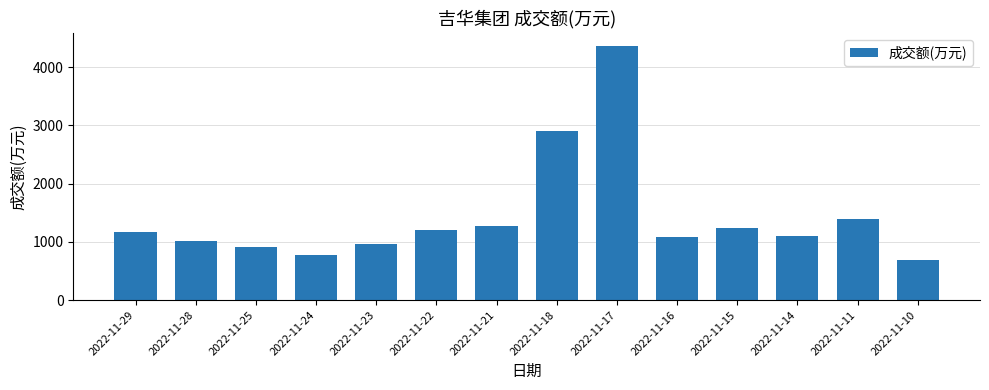

Where is the data nearest to the value 2530?

2022-11-18